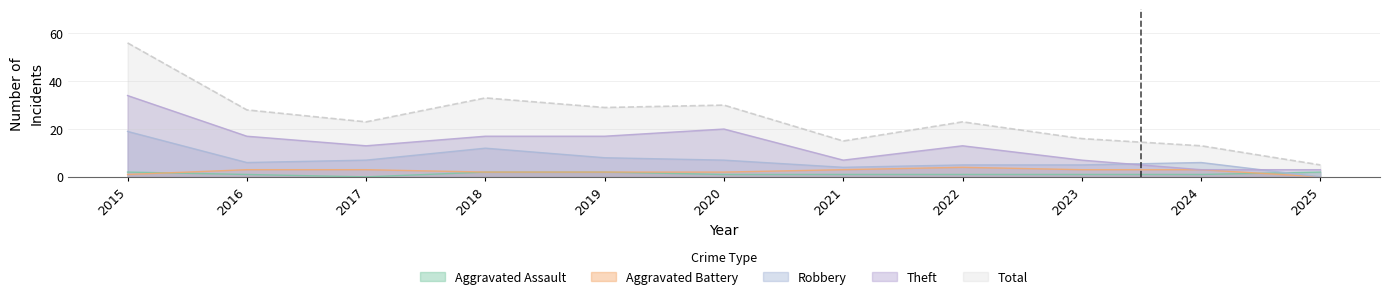

Does the chart have visible grid lines?

Yes